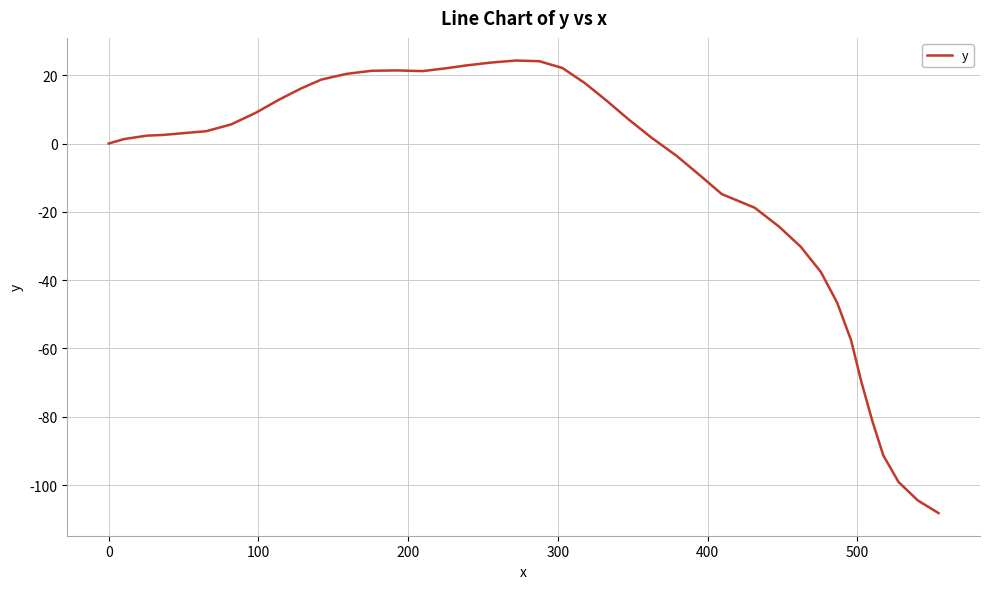

What is the maximum value shown in the chart?

24.3